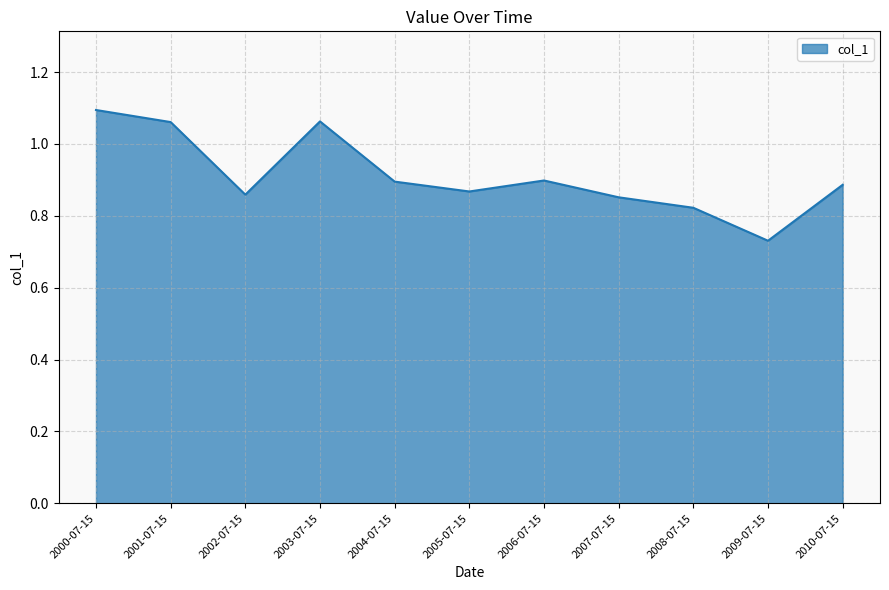

Count the values in the range 0 to 1.

8